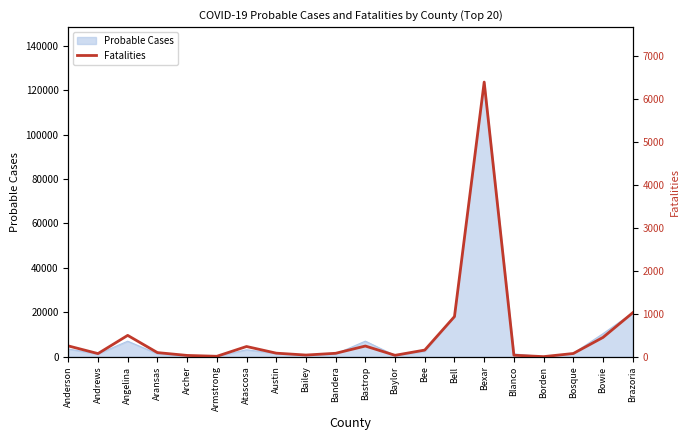

What is the label of the 15th point from the right?

Armstrong